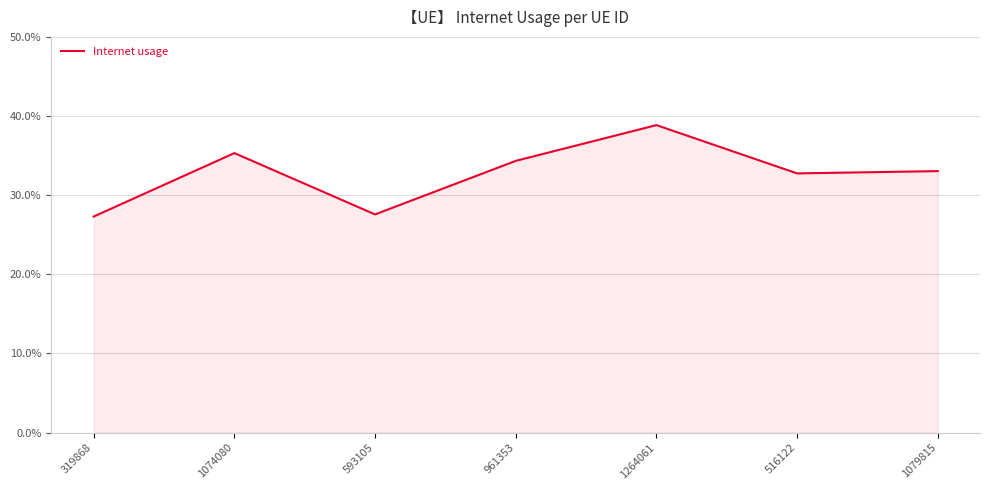

What is the label of the 5th point from the left?

1264061